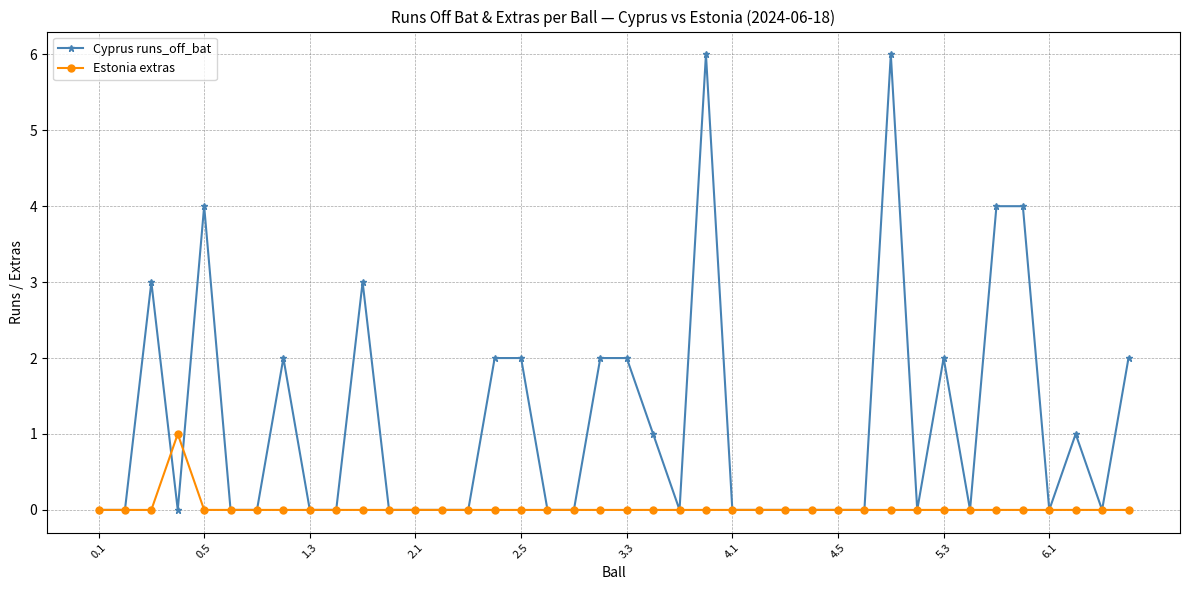

List the series in order of their overall mean, highest first.

Cyprus runs_off_bat, Estonia extras